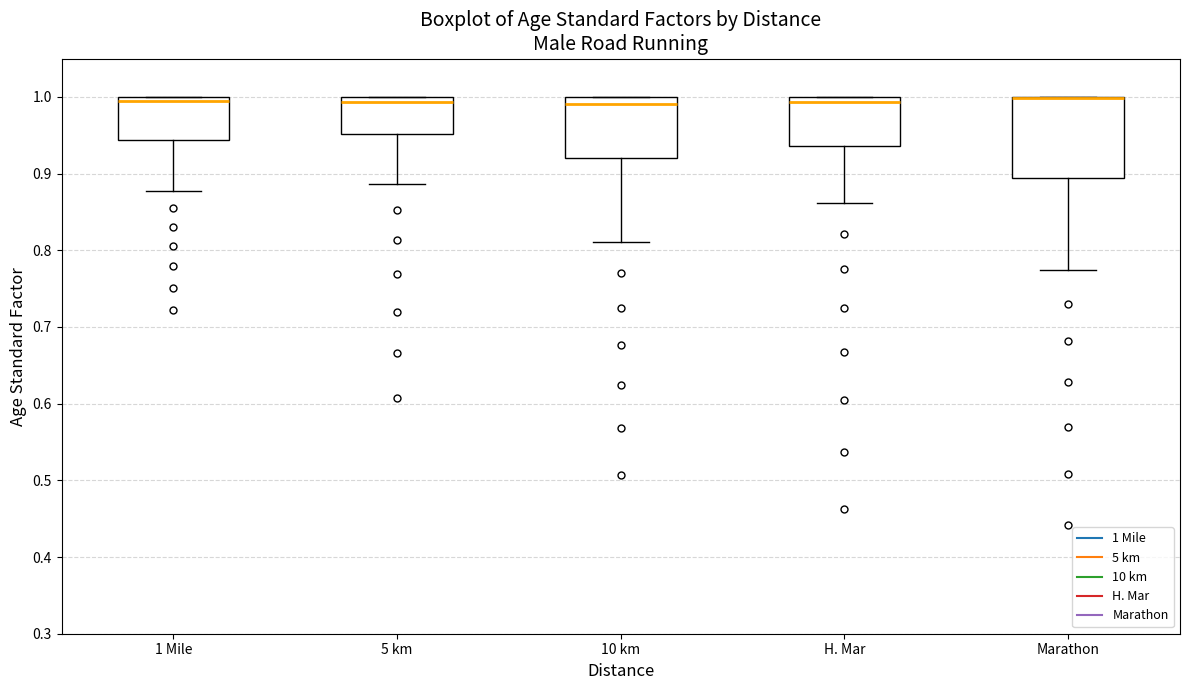

Reading left to right, transcribe this box plot: for each box, give where its median line is, the range the box spans, and where its two whiskers end, as read against the y-axis. The values are not printed on the chart, so give them approximately, as read against the axis.

1 Mile: median 0.99, box 0.94 to 1.00, whiskers 0.88 to 1.00
5 km: median 0.99, box 0.95 to 1.00, whiskers 0.89 to 1.00
10 km: median 0.99, box 0.92 to 1.00, whiskers 0.81 to 1.00
H. Mar: median 0.99, box 0.94 to 1.00, whiskers 0.86 to 1.00
Marathon: median 1.00 (drawn on the box's upper edge), box 0.89 to 1.00, whiskers 0.77 to 1.00